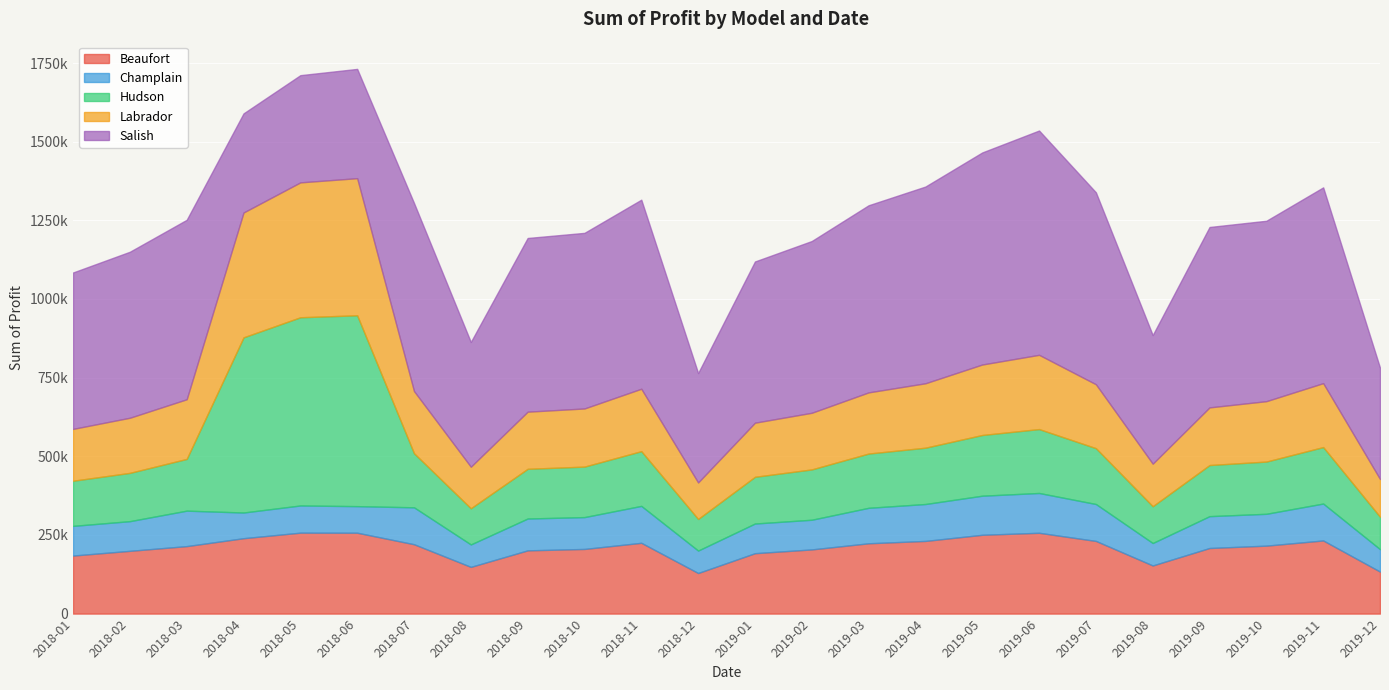

What are all the series names shown in the legend?

Beaufort, Champlain, Hudson, Labrador, Salish